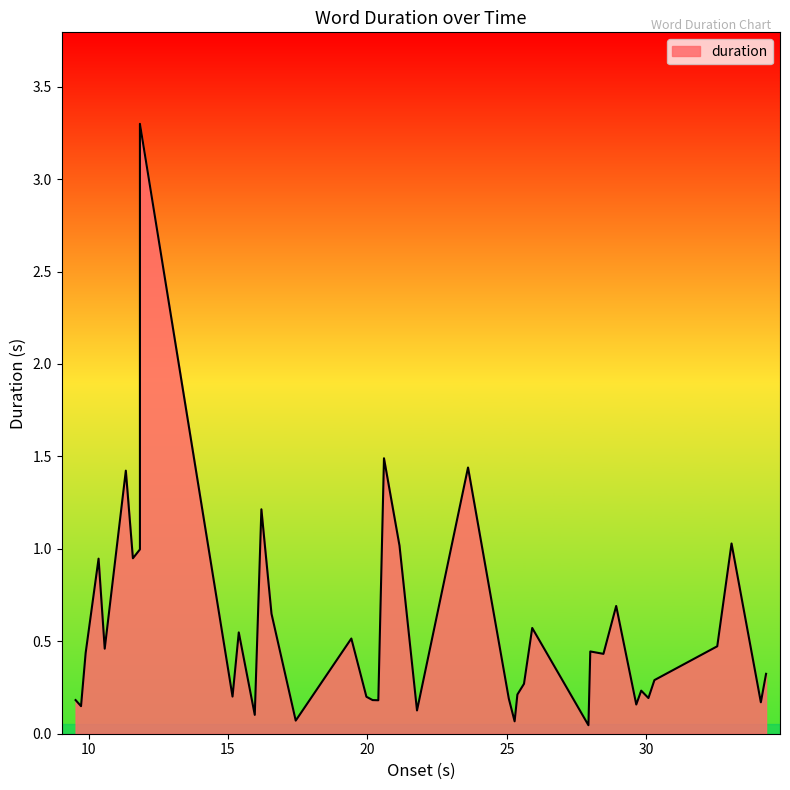

Reading right to left, what are all the values shown in this chart?

34.303=0.3	34.116=0.2	33.064=1.0	32.552=0.5	30.298=0.3	30.083=0.2	29.824=0.2	29.647=0.2	28.926=0.7	28.469=0.4	27.997=0.4	27.931=0.0	25.914=0.6	25.619=0.3	25.382=0.2	25.283=0.1	25.074=0.2	23.611=1.4	21.781=0.1	21.153=1.0	20.596=1.5	20.393=0.2	20.188=0.2	19.966=0.2	19.425=0.5	17.43=0.1	16.561=0.6	16.198=1.2	15.961=0.1	15.387=0.5	15.163=0.2	11.841=3.3	11.841=1.0	11.589=0.9	11.335=1.4	10.578=0.5	10.357=0.9	9.894=0.4	9.728=0.1	9.533=0.2